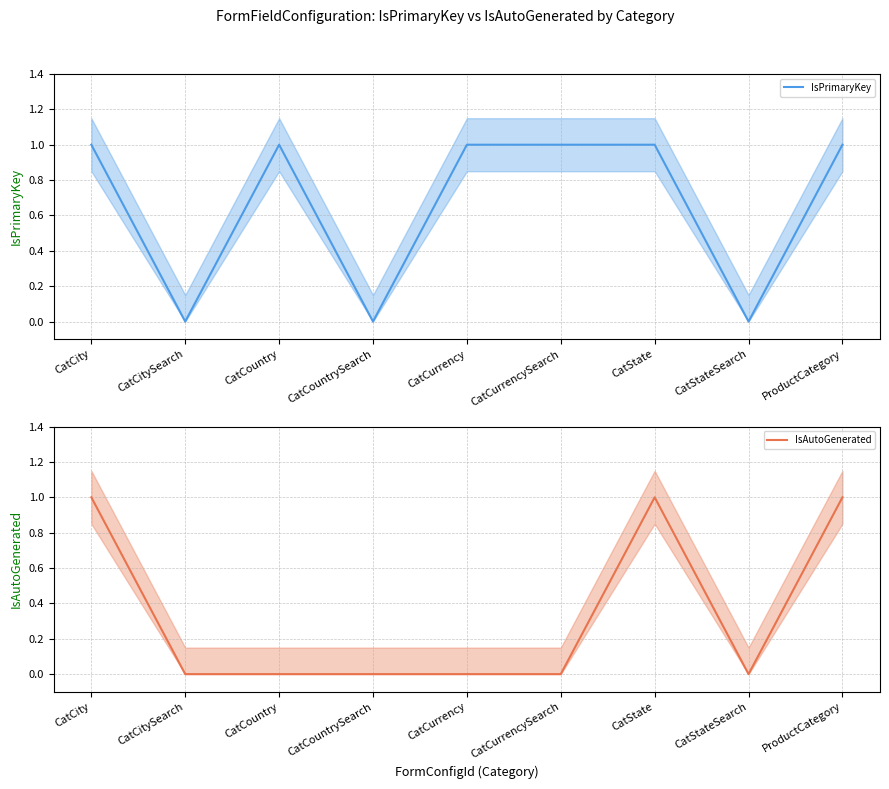

Which has a higher value, CatState or CatCurrencySearch?

CatState